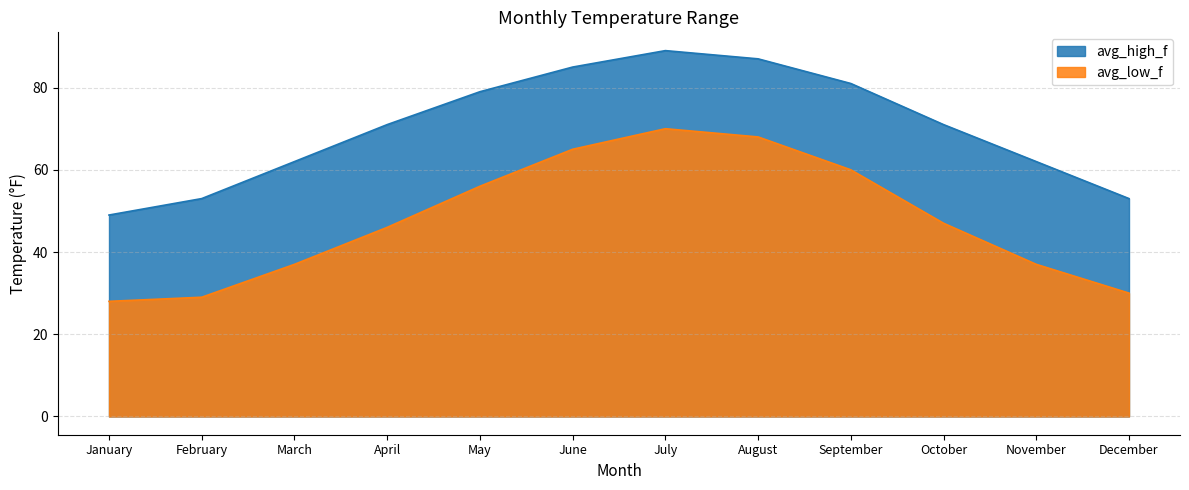

What is the total value across all series at February?

82